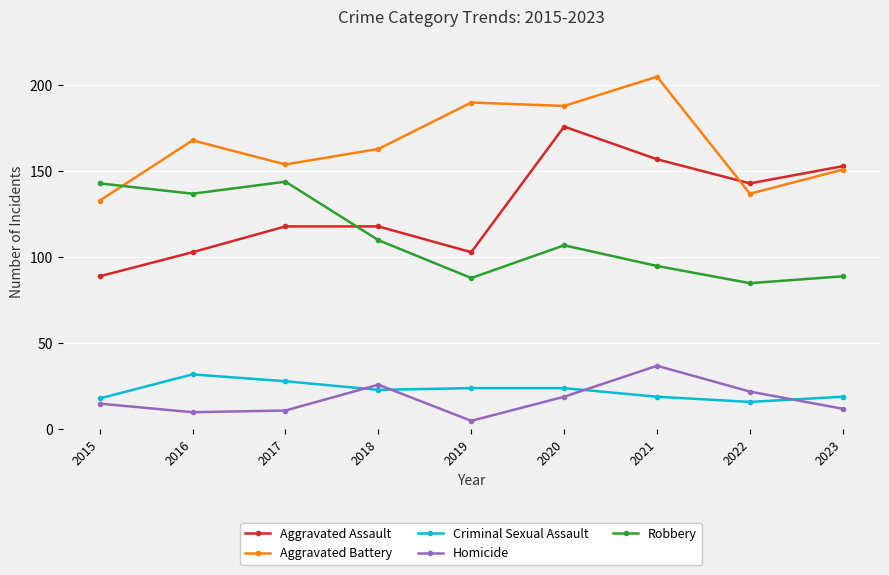

Reading left to right, what are all the values shown in this chart?

Aggravated Assault: 89	103	118	118	103	176	157	143	153
Aggravated Battery: 133	168	154	163	190	188	205	137	151
Criminal Sexual Assault: 18	32	28	23	24	24	19	16	19
Homicide: 15	10	11	26	5	19	37	22	12
Robbery: 143	137	144	110	88	107	95	85	89